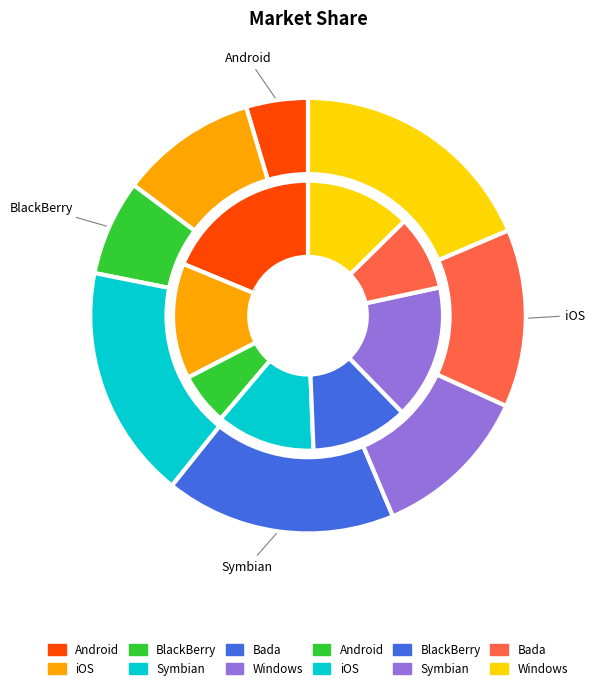

Rank the series by their maximum value, from highest to lowest.

outer, inner